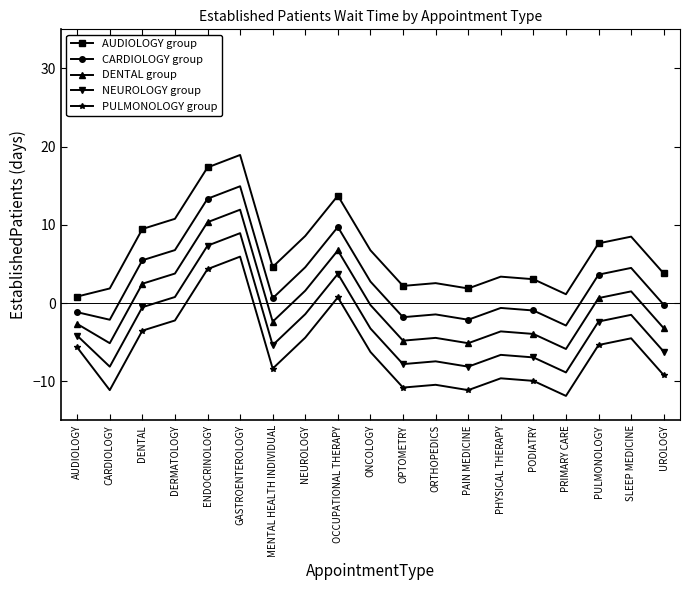

At which category is the sum across all series the highest?

GASTROENTEROLOGY